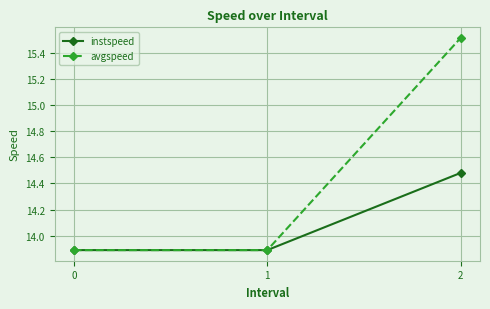

The value of avgspeed at 2 is 15.5. True or false?

True